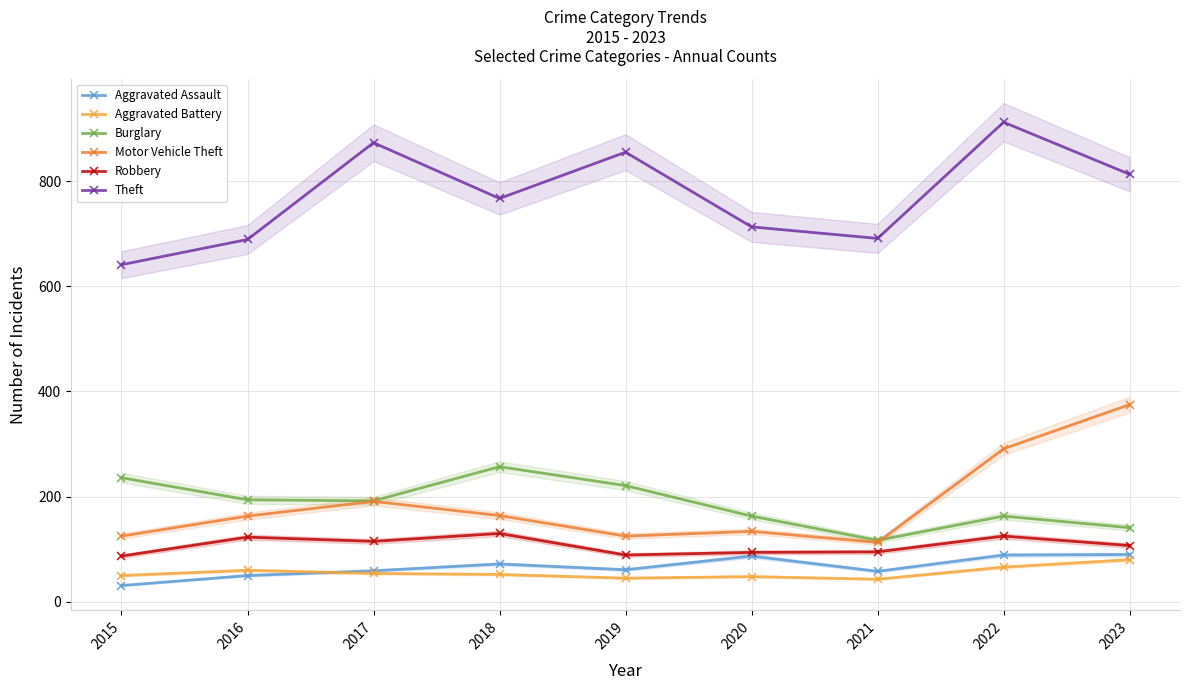

What is the difference between the maximum and minimum values in the Robbery series?

43